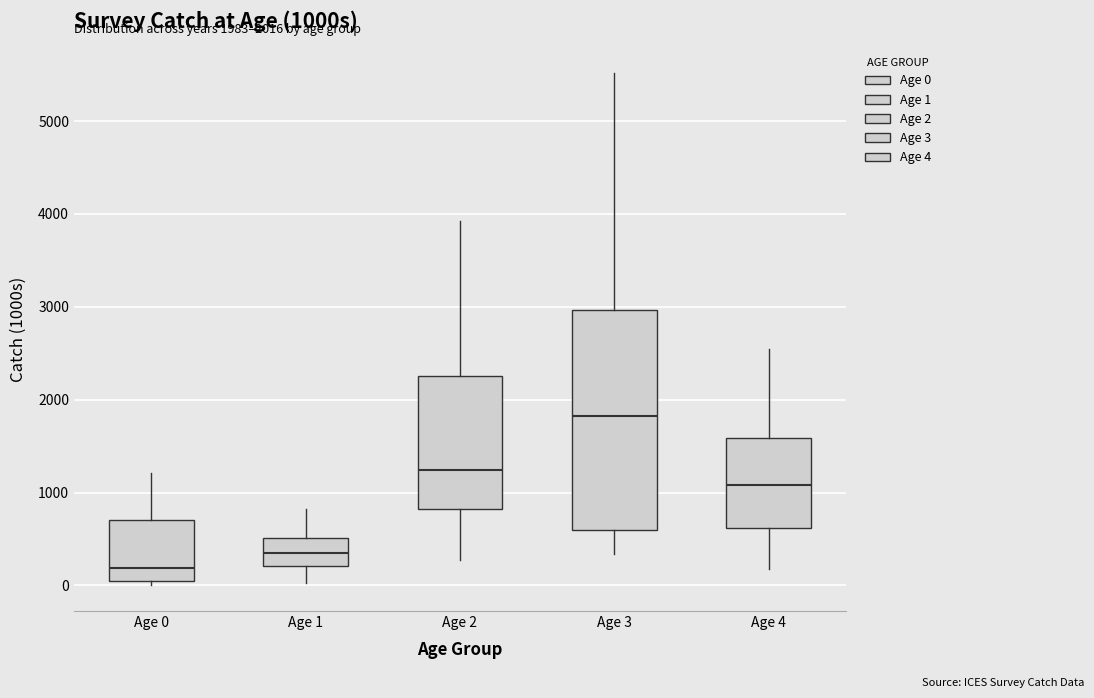

Which box is the tallest, from its lower edge to its upper edge?

Age 3